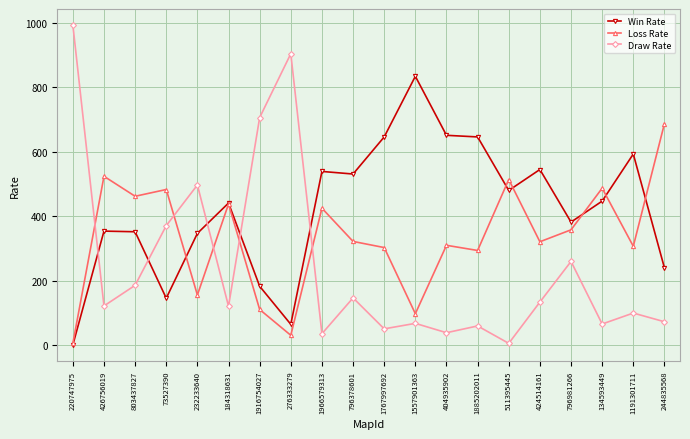

What is the maximum value shown in the chart?

993